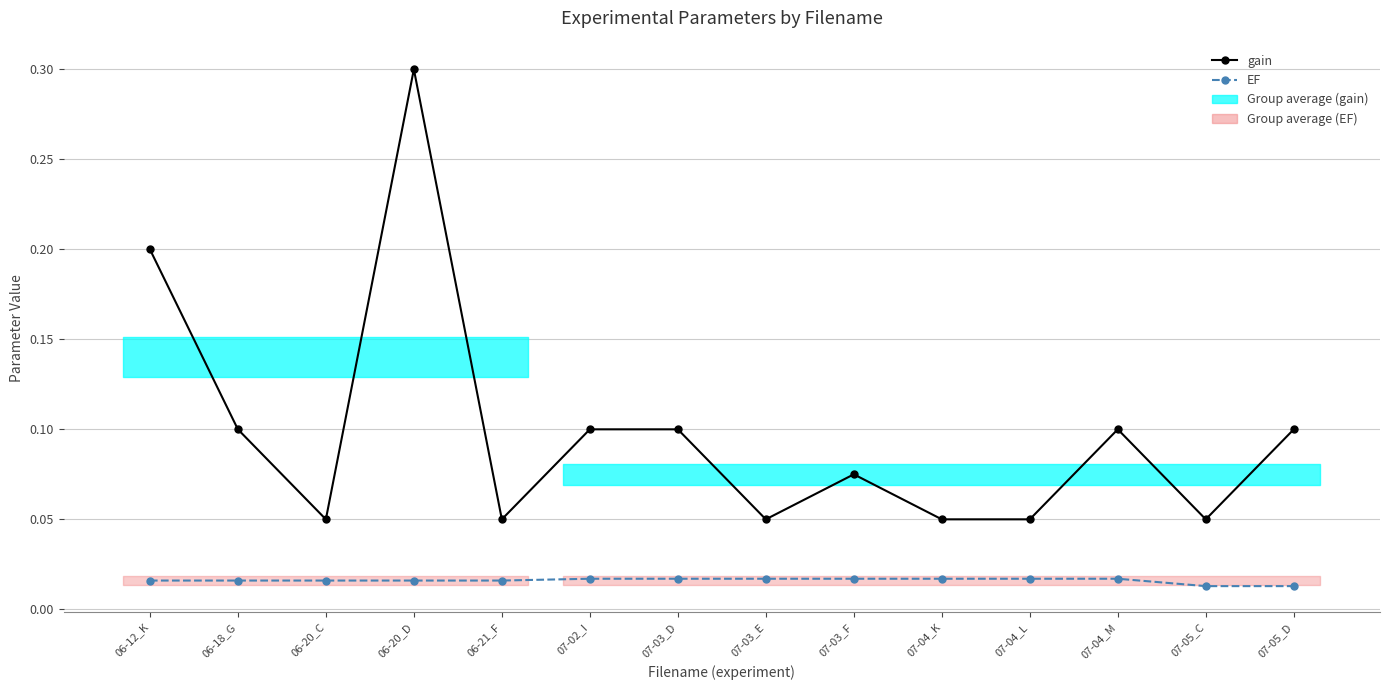

Which series has the largest total across all categories?

gain